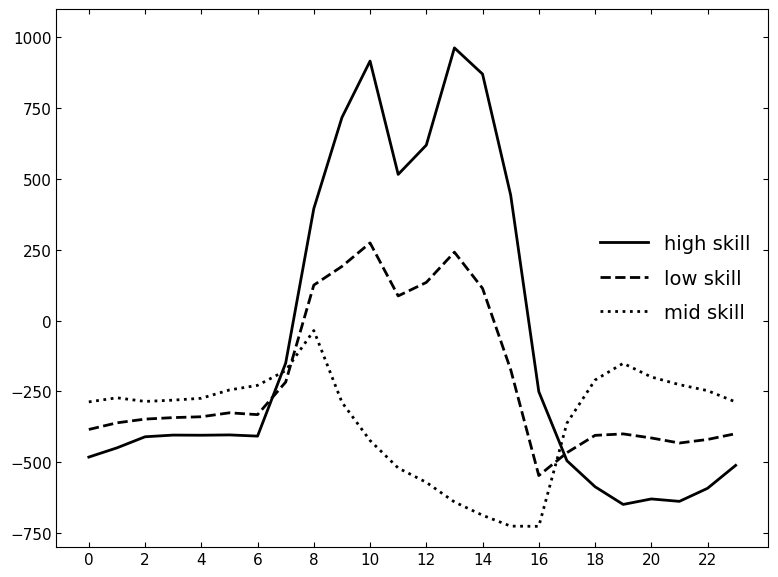

How many times do mid skill and high skill cross each other?

2